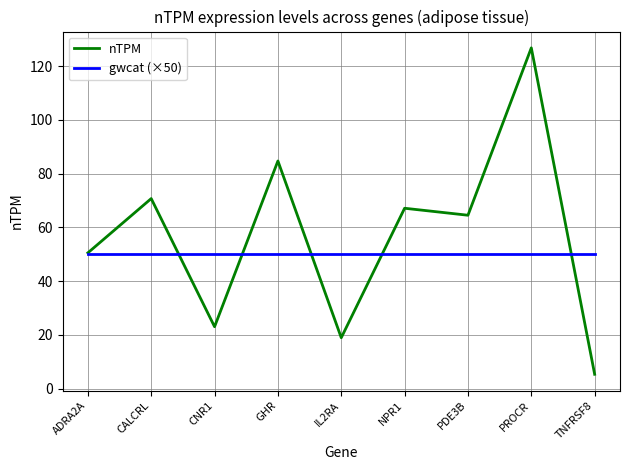

Reading right to left, list all the values displayed in this chart.

nTPM: 5.3	126.8	64.5	67.1	18.9	84.7	23.0	70.7	50.5
gwcat (×50): 50.0	50.0	50.0	50.0	50.0	50.0	50.0	50.0	50.0